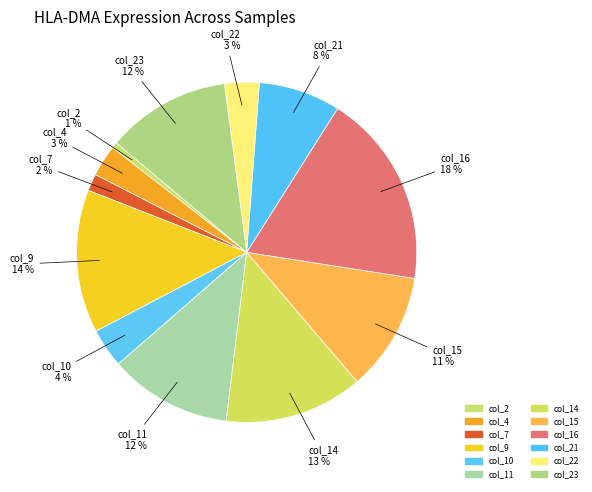

How many slices are in this pie chart?

12